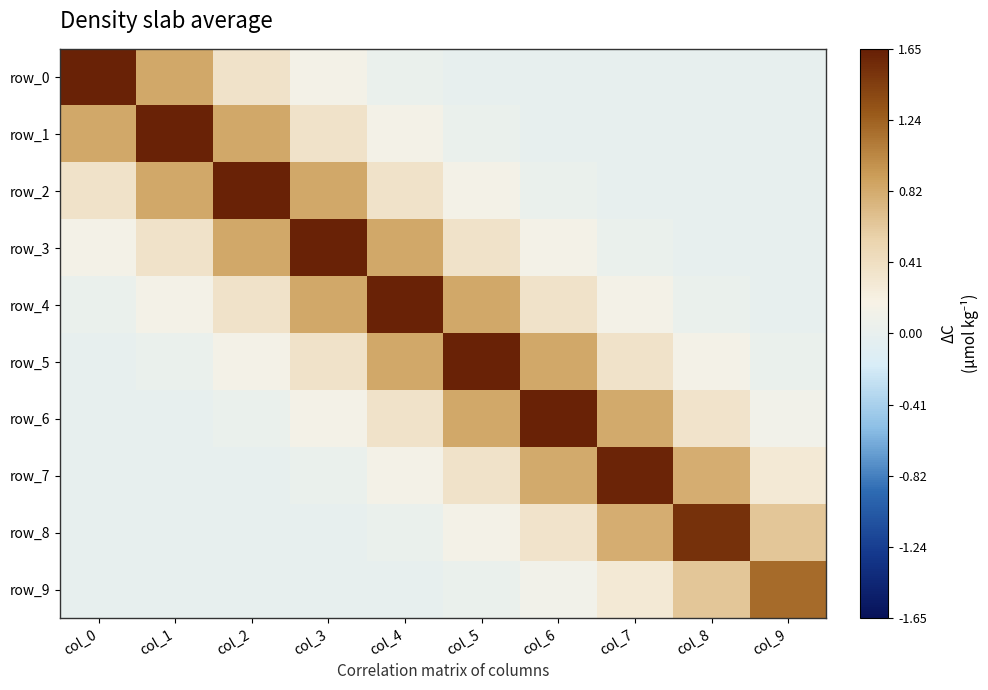

Rank the categories by row_4 value from lowest to highest.

col_9, col_0, col_8, col_1, col_7, col_2, col_6, col_5, col_3, col_4